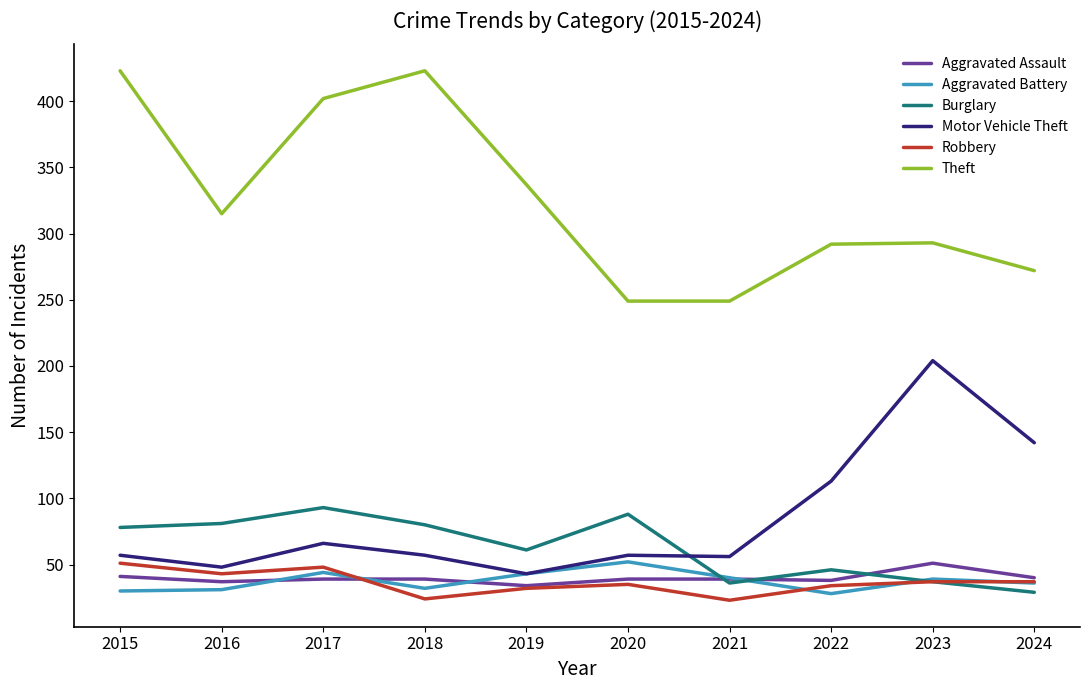

At which label does Motor Vehicle Theft reach its peak?

2023